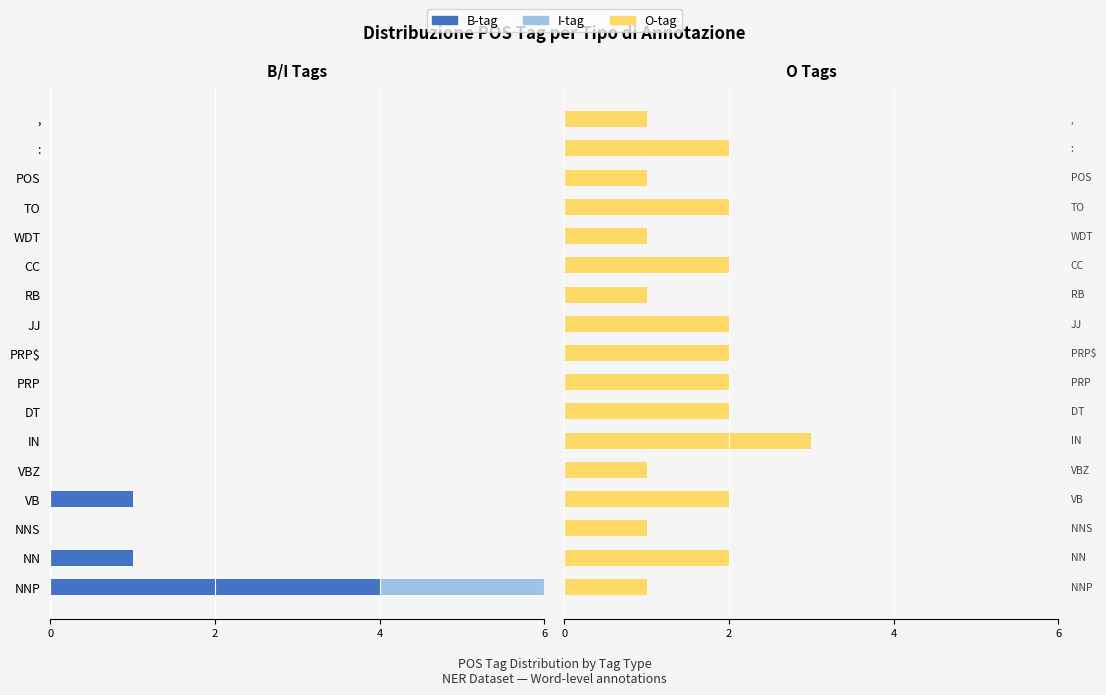

Which has a higher value, TO or VBZ?

TO